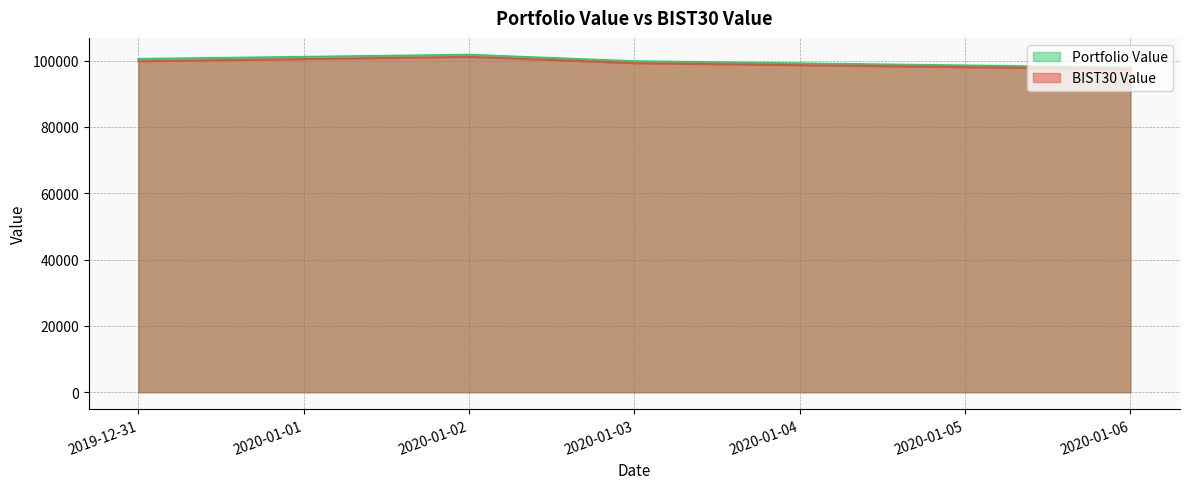

Reading right to left, list all the values displayed in this chart.

Portfolio Value: 2020-01-06=97885.7	2020-01-03=99797.7	2020-01-02=101751.6	2019-12-31=100488.7
BIST30 Value: 2020-01-06=97401.3	2020-01-03=99206.3	2020-01-02=101115.4	2019-12-31=99784.7